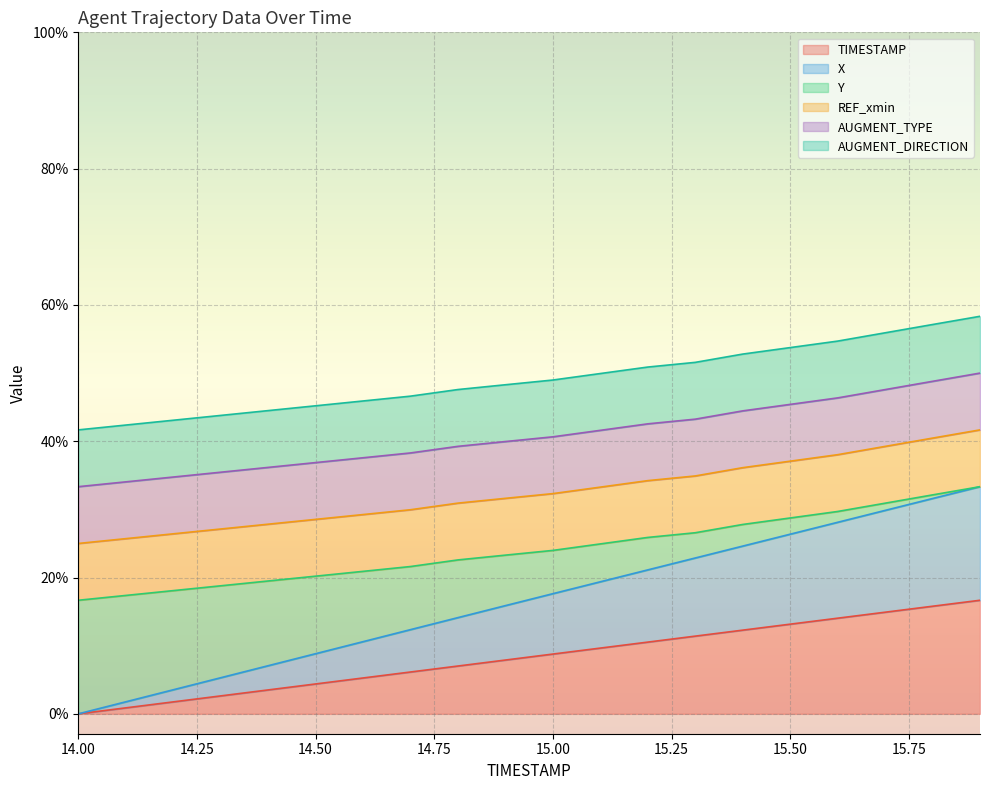

At which label is Y closest to 25?

15.1